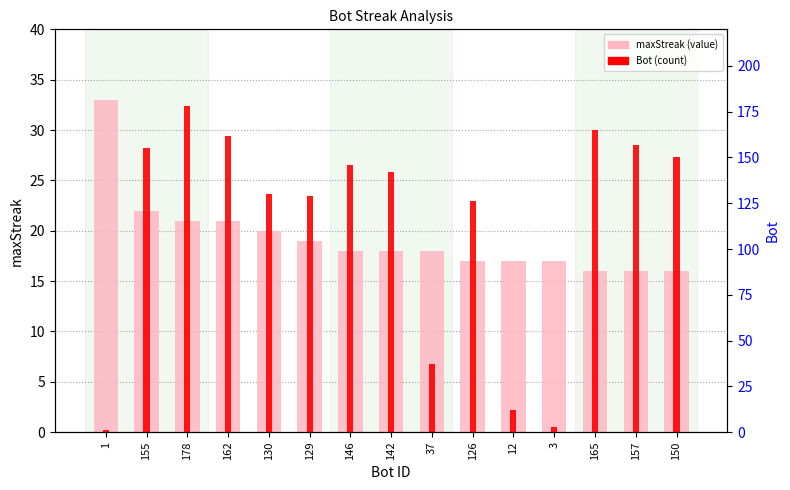

What are all the series names shown in the legend?

maxStreak, Bot